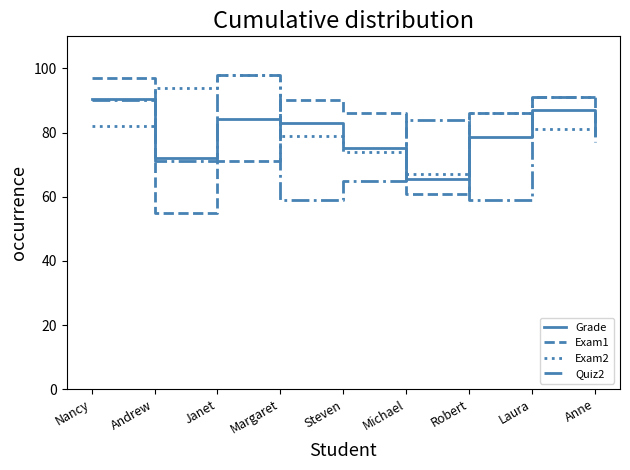

What is the average value of the Exam2 series?

83.0